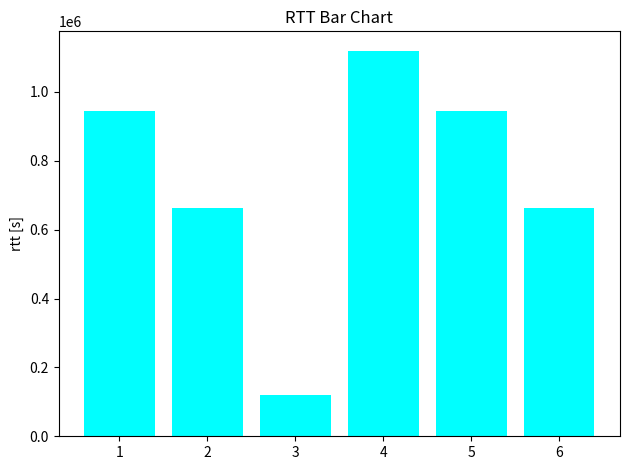

What is the change in value from 1 to 6?

-281650